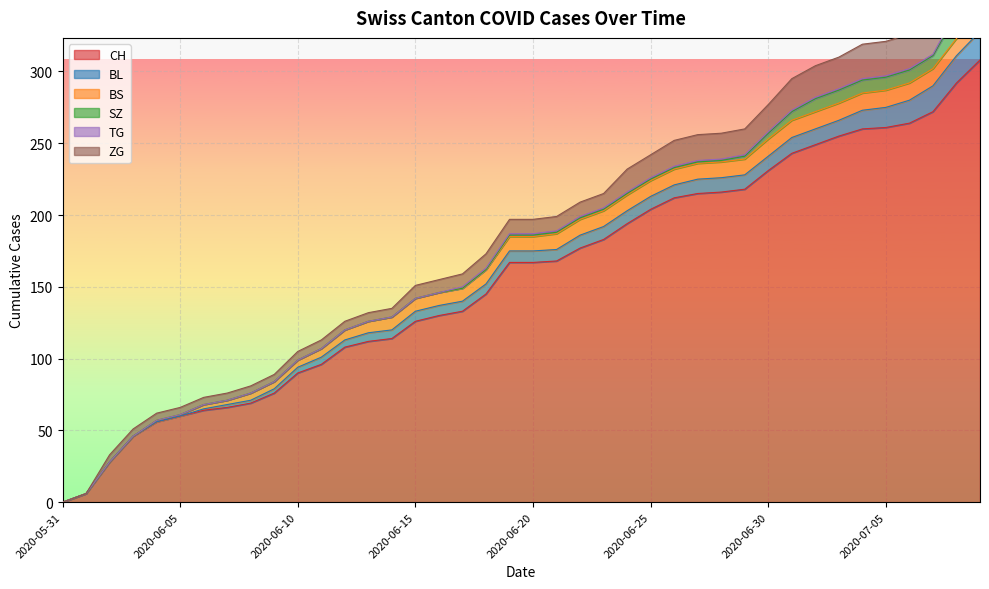

What position from the left is 2020-06-09?

10